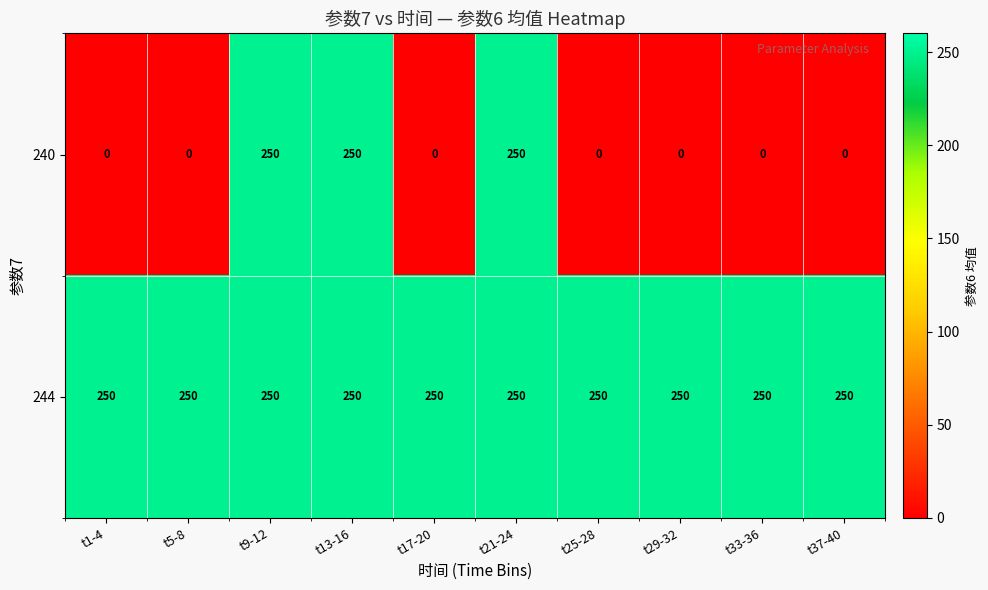

Which series has the largest total across all categories?

244